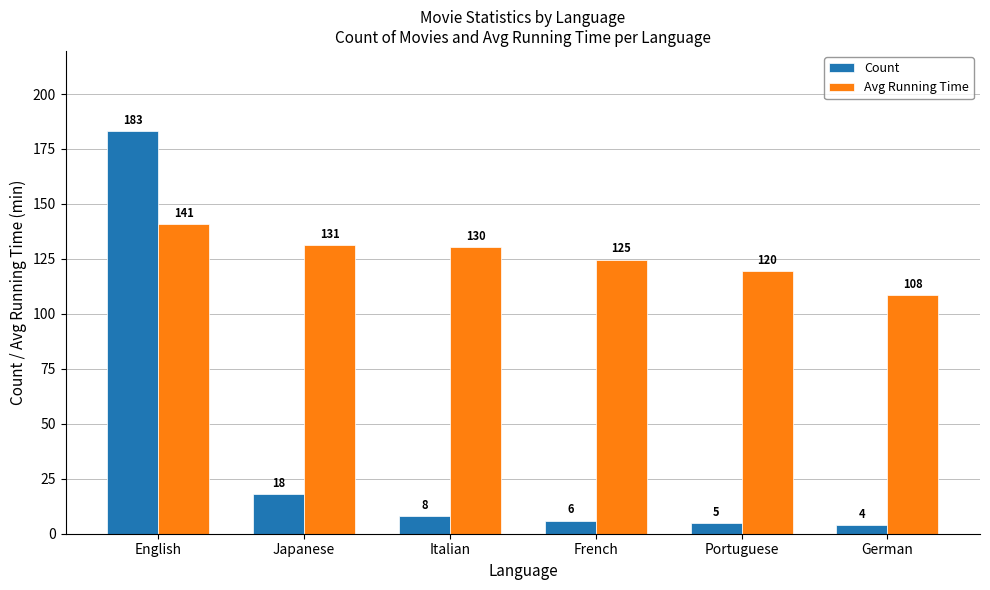

How many bars are there in total?

12